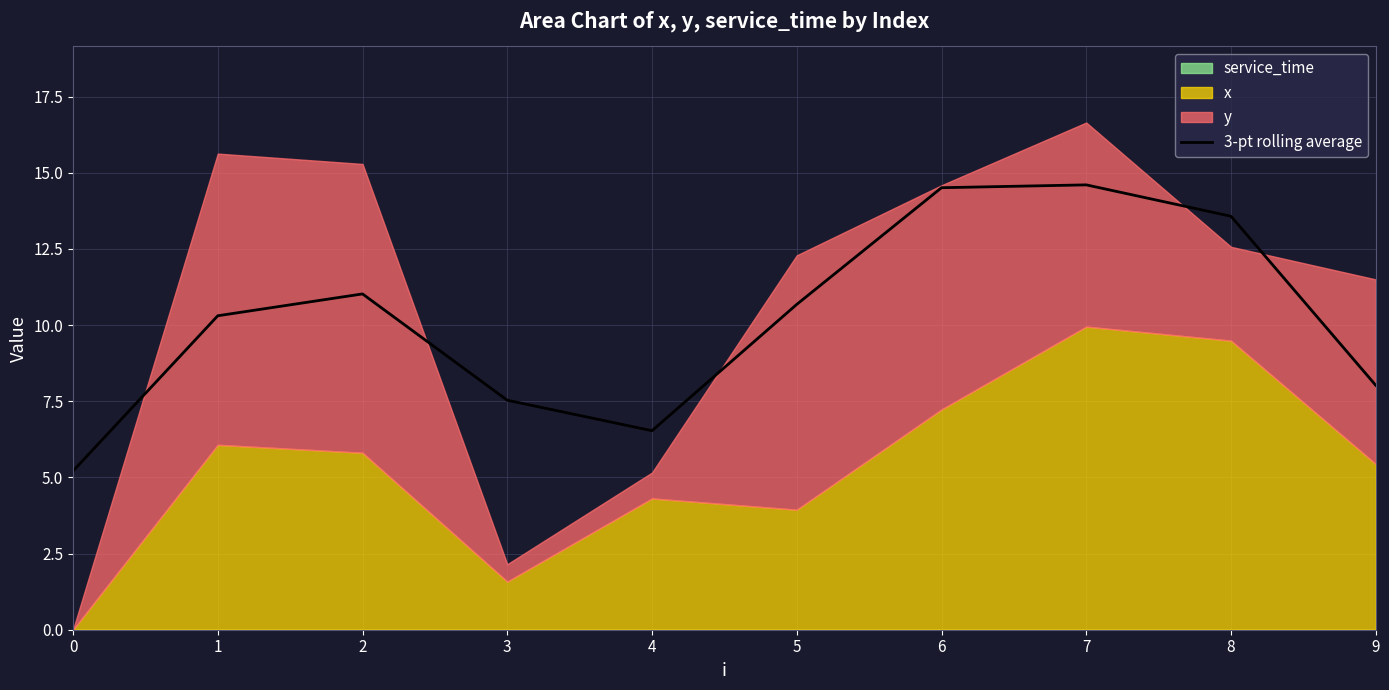

The chart shows a value of 8.0 at 9. True or false?

True